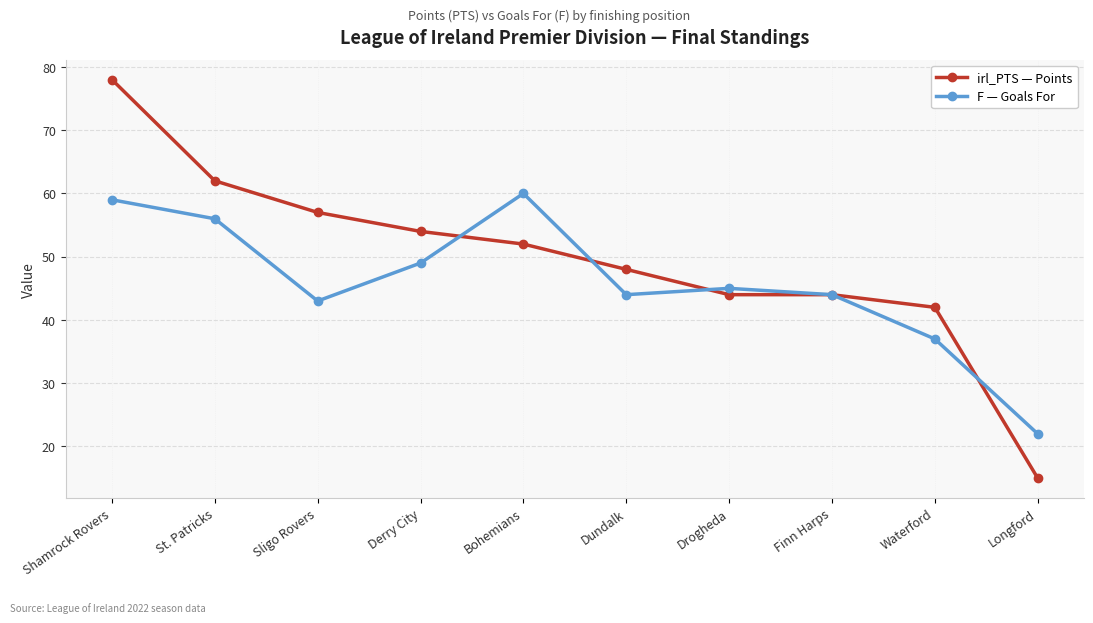

How many values in the F — Goals For series are below 45?

5